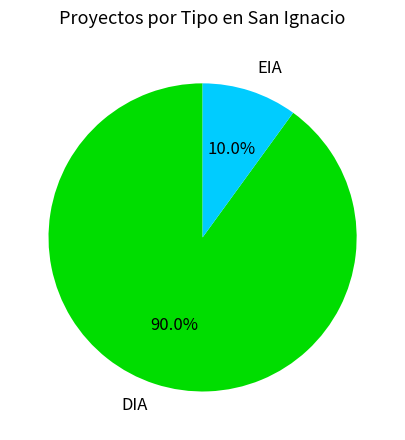

How many segments does this pie chart have?

2